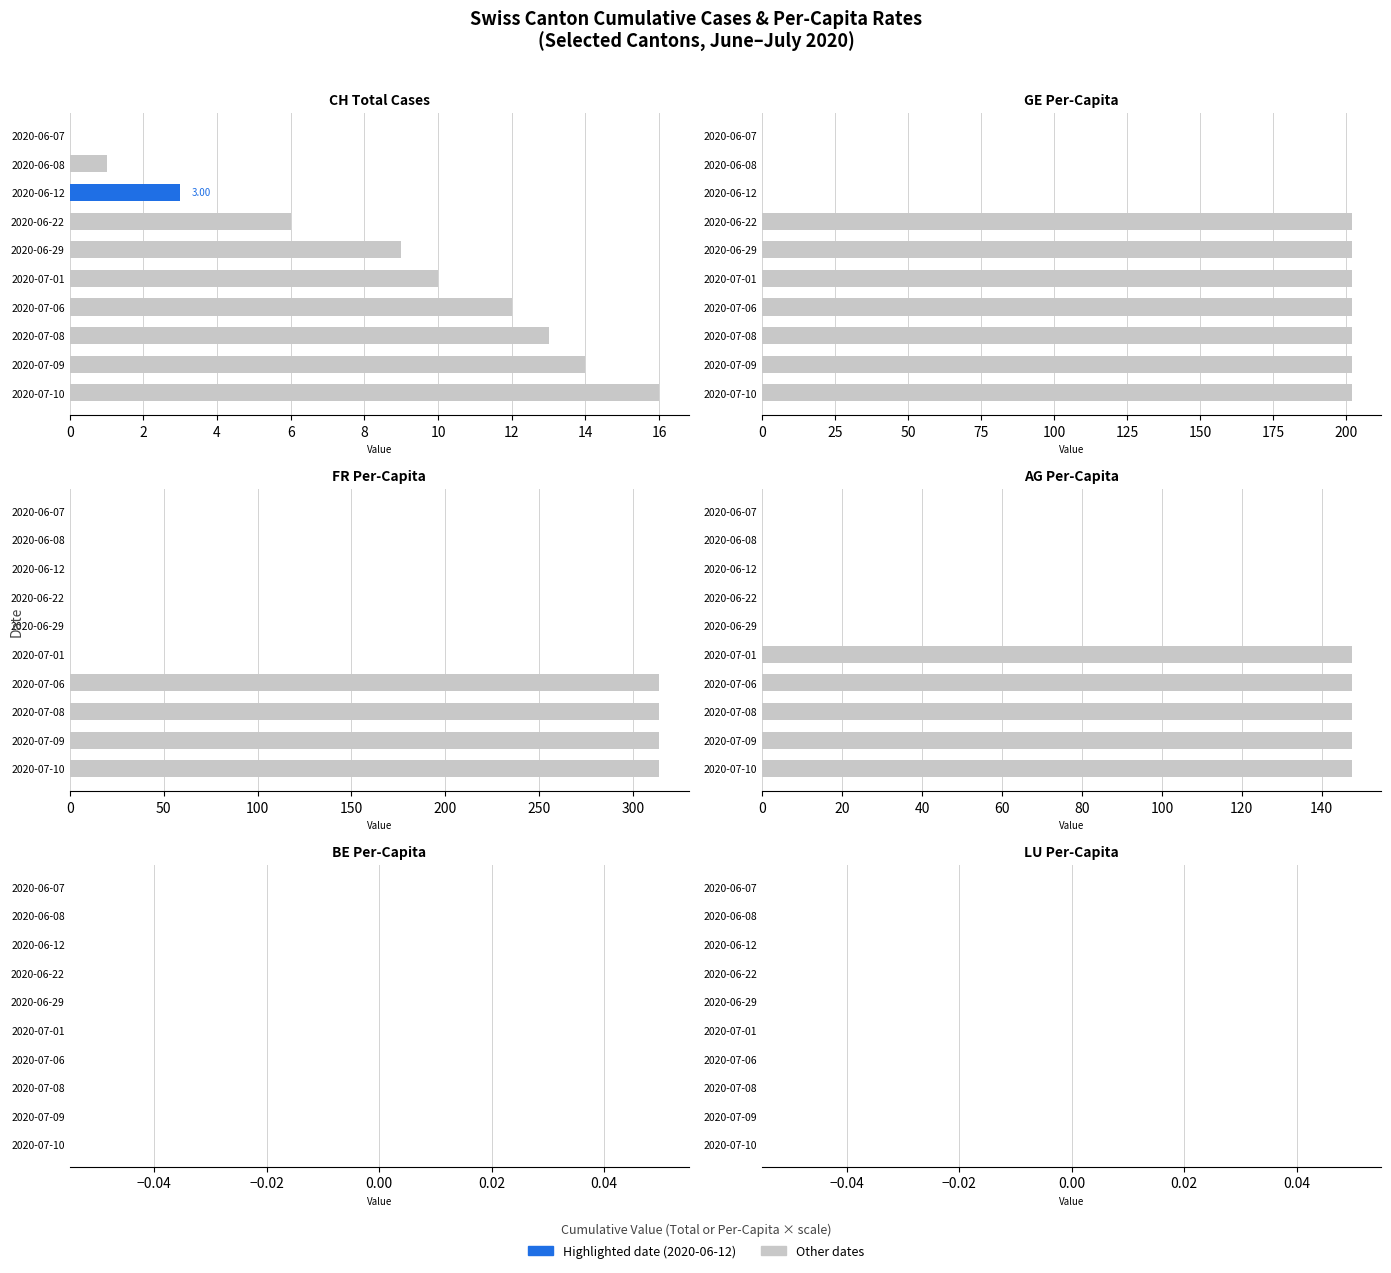

Is it true that FR_pc equals 0.0 at 2020-06-22?

True